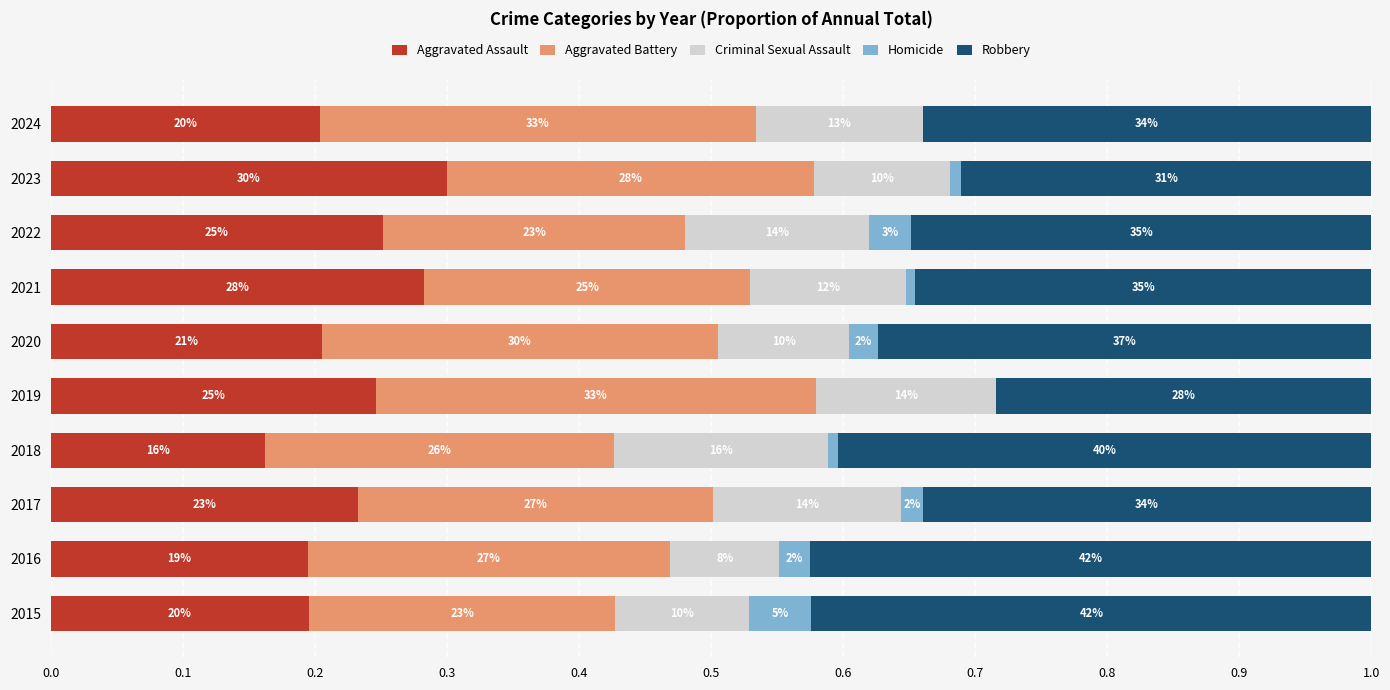

What is the difference between the second highest and minimum values in the Criminal Sexual Assault series?

0.1